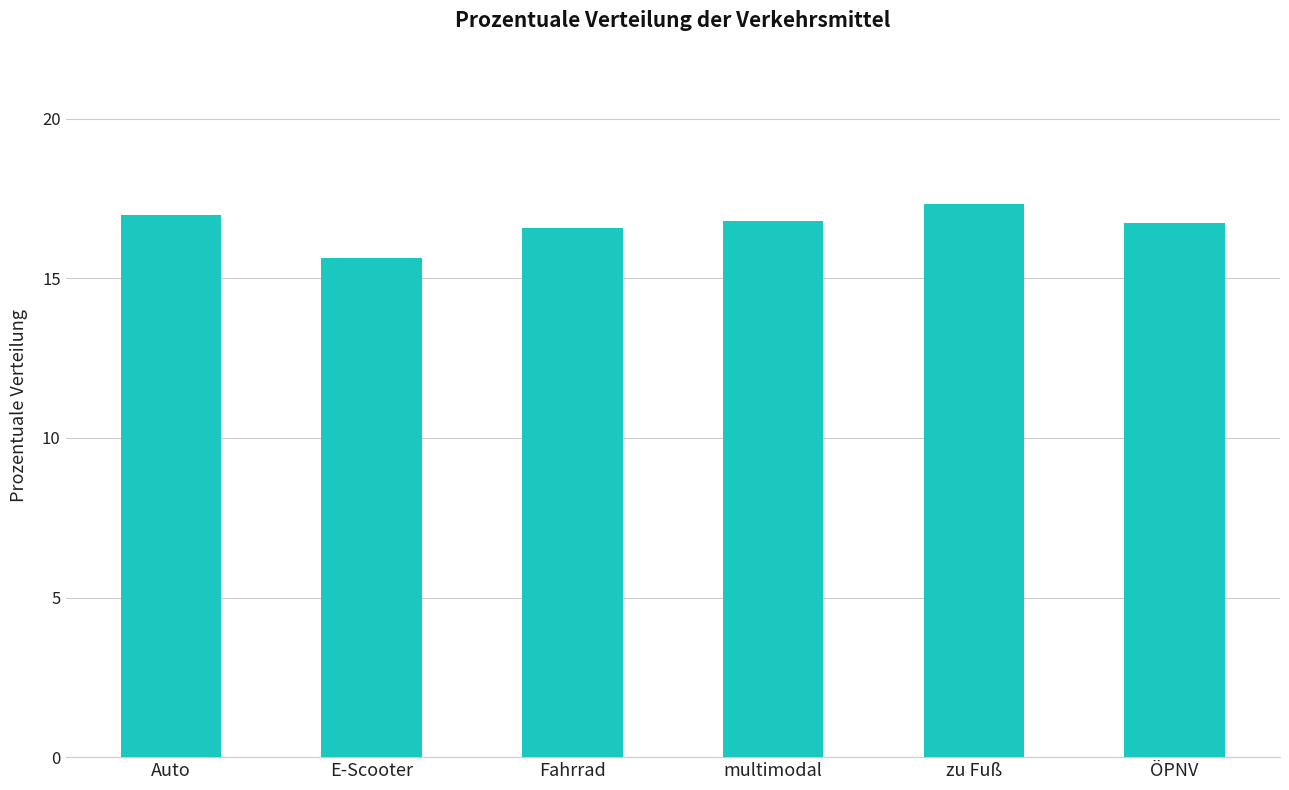

Does the chart contain stacked bars?

No